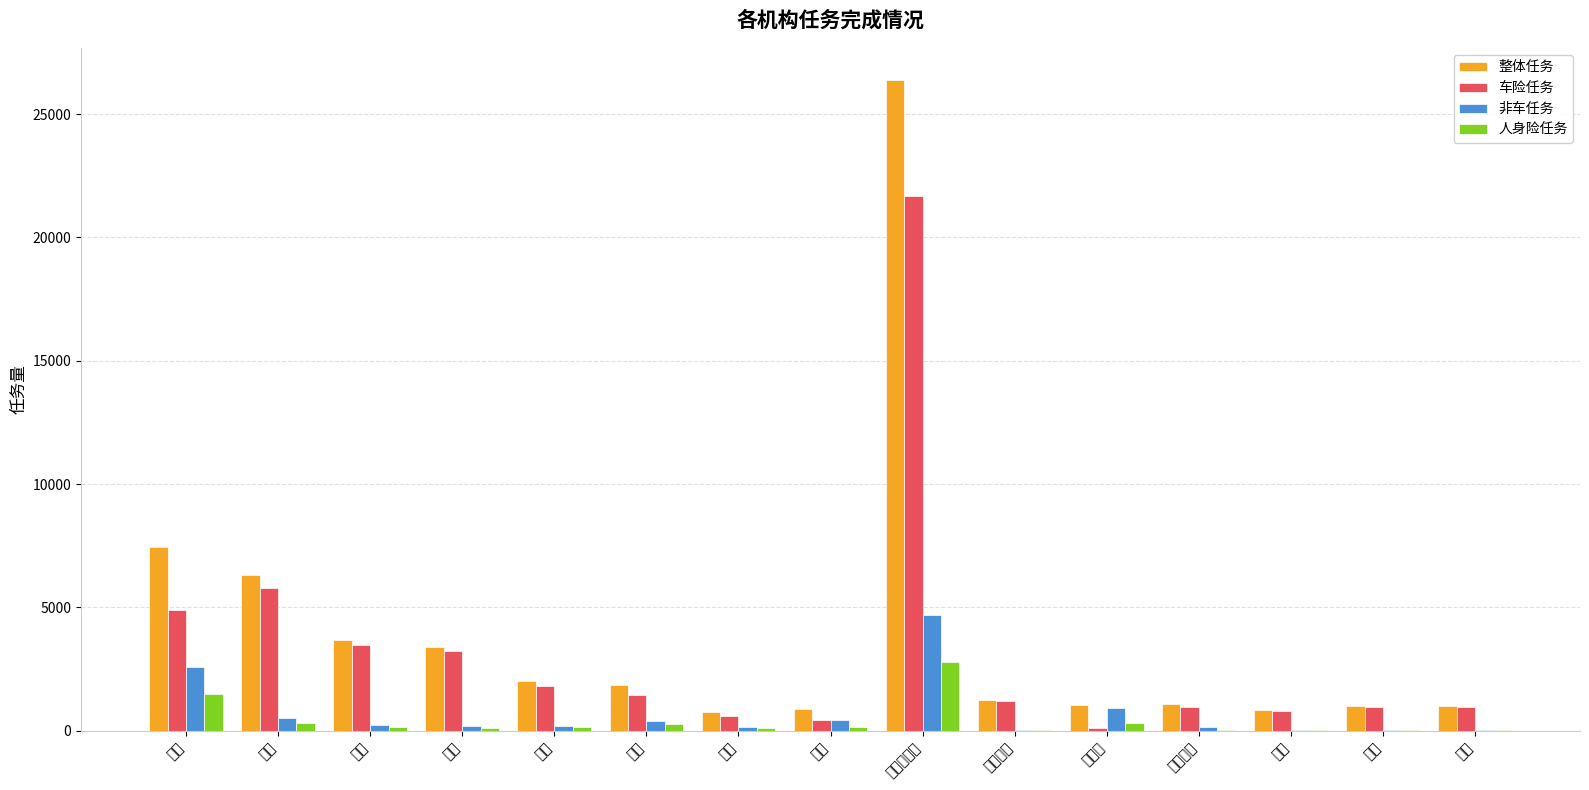

Count the number of categories in the chart.

15